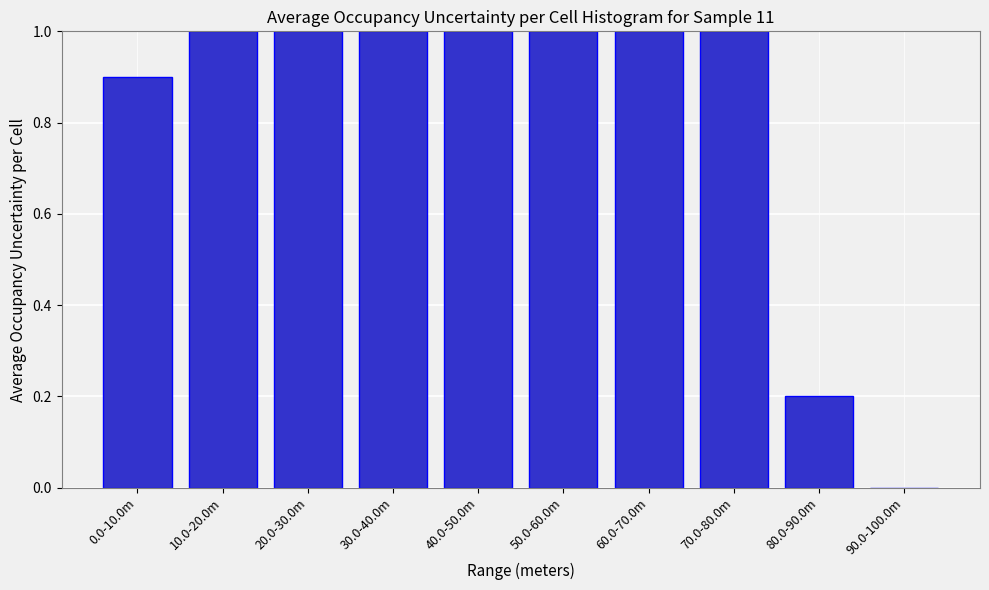

Reading right to left, list all the values displayed in this chart.

90.0-100.0m=0.0	80.0-90.0m=0.2	70.0-80.0m=1.0	60.0-70.0m=1.0	50.0-60.0m=1.0	40.0-50.0m=1.0	30.0-40.0m=1.0	20.0-30.0m=1.0	10.0-20.0m=1.0	0.0-10.0m=0.9